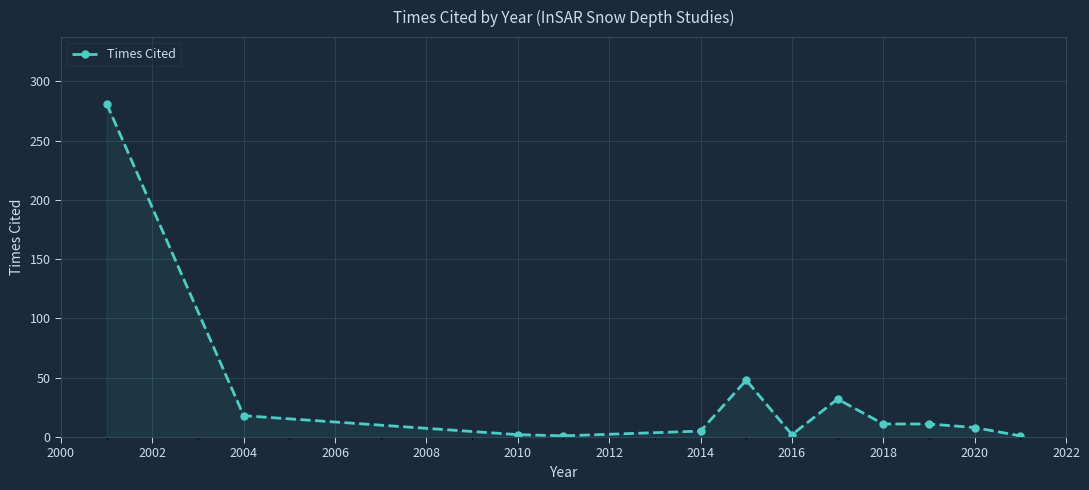

How many series are shown in this chart?

1